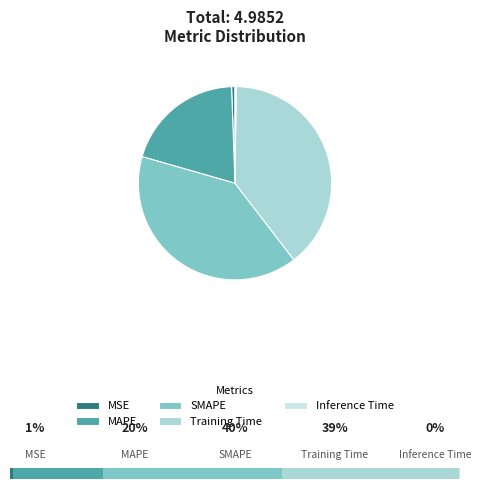

True or false: MAPE accounts for 15% of the total.

False